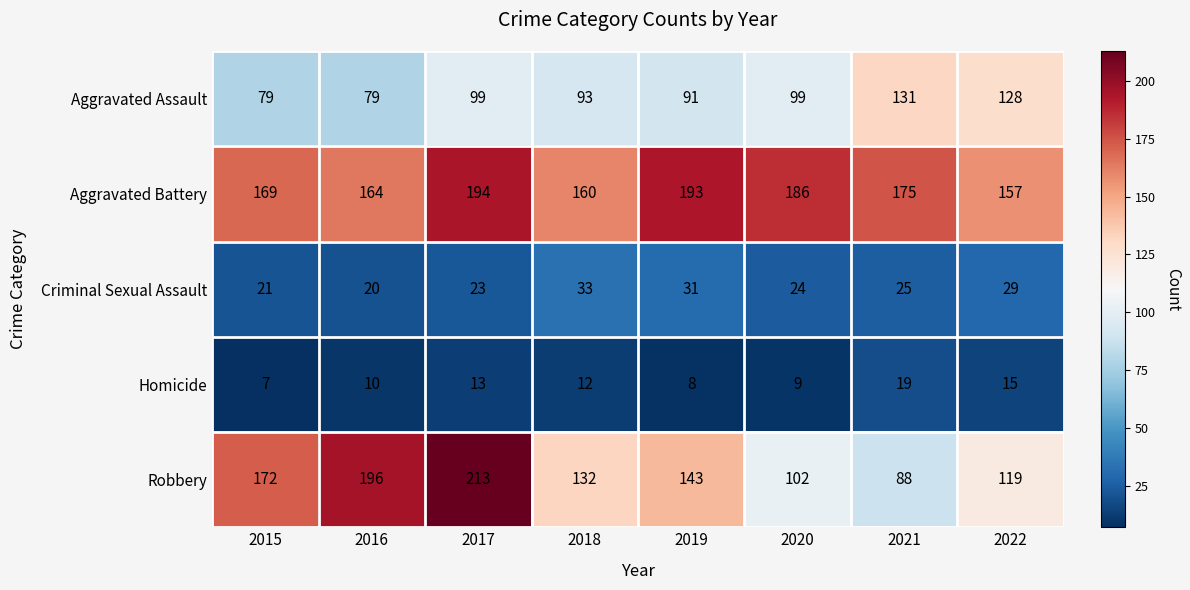

Which series changed the most between 2017 and 2022?

Robbery